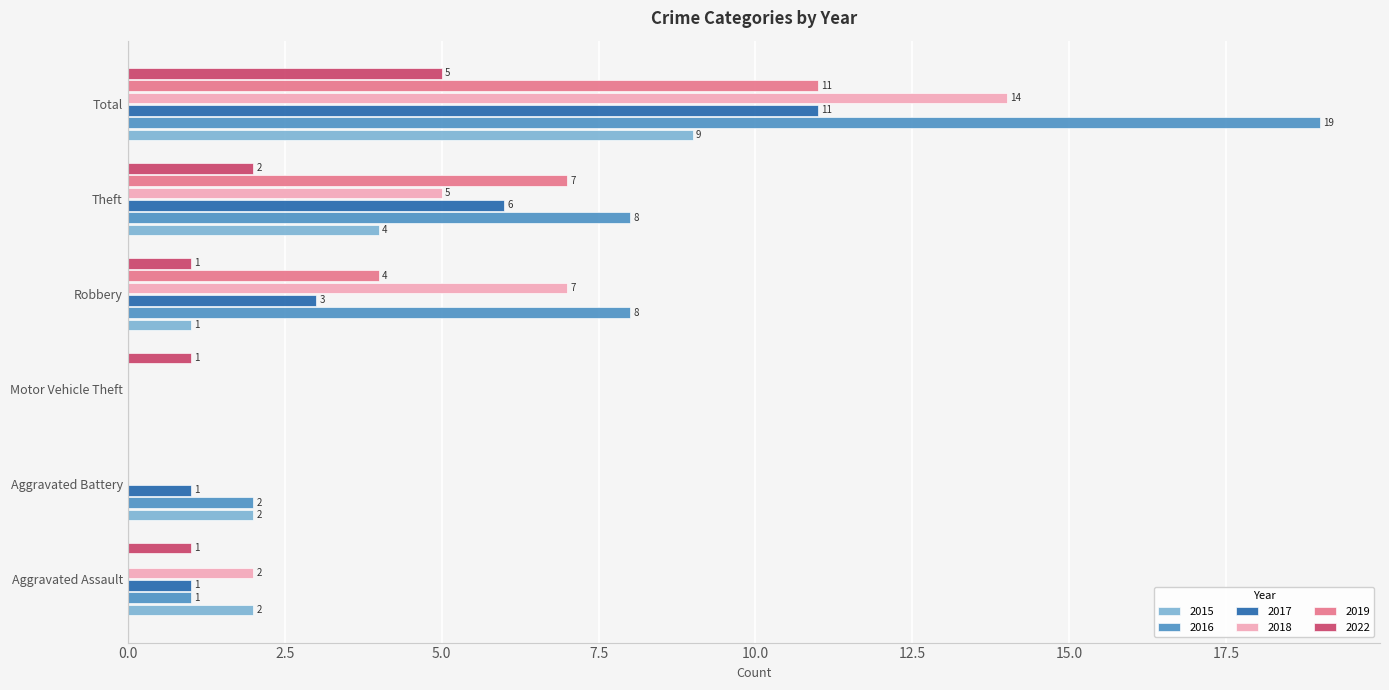

How many distinct data groups are displayed?

6